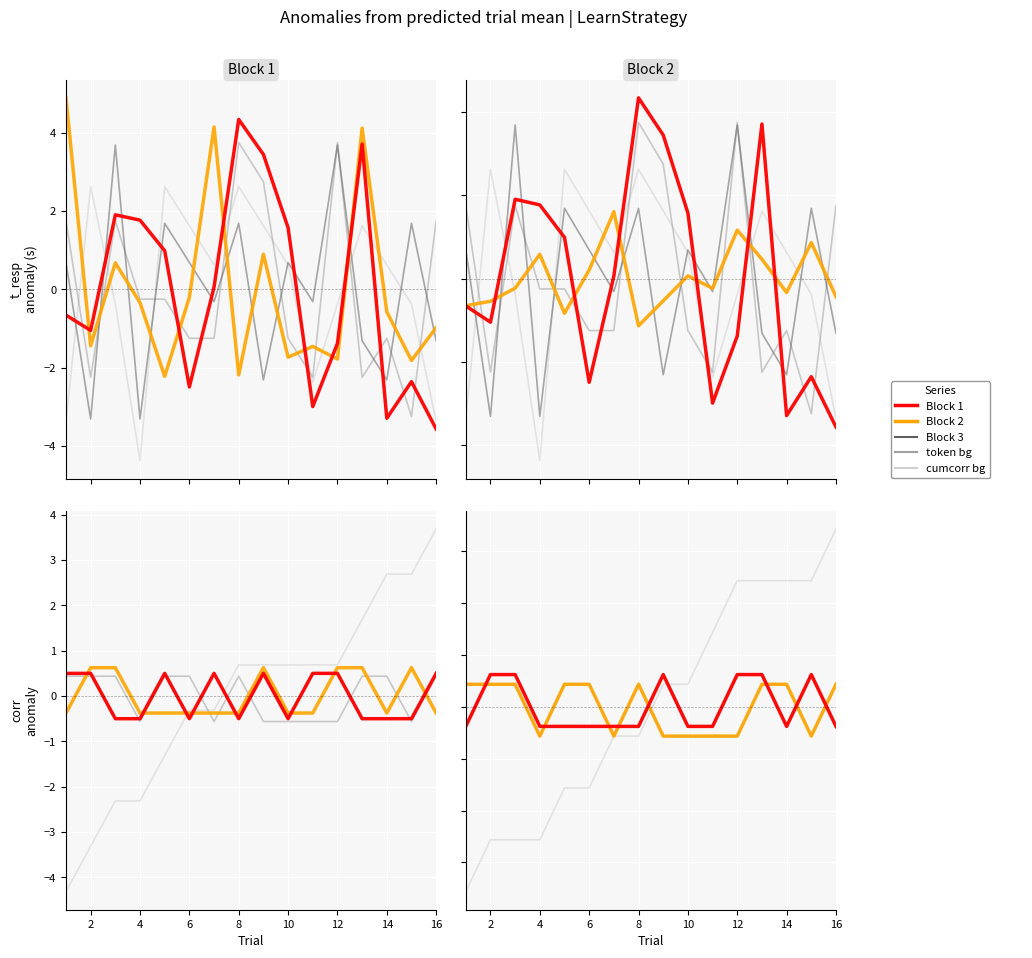

How many intersections are there between block1_corr and block3_corr?

8